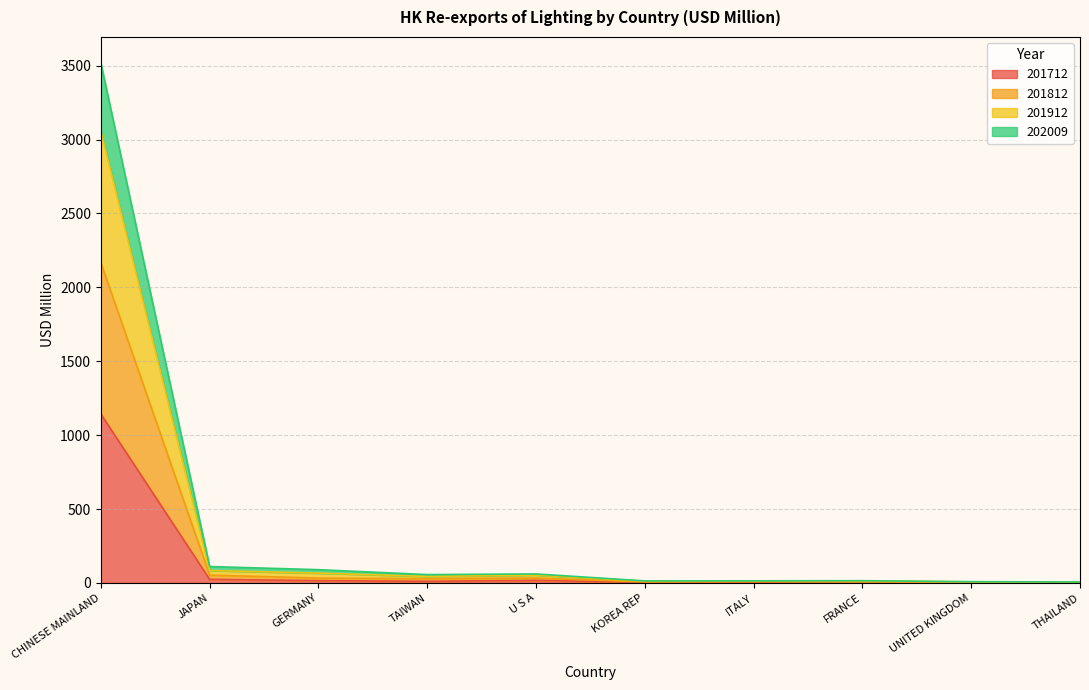

At which category is the sum across all series the highest?

CHINESE MAINLAND